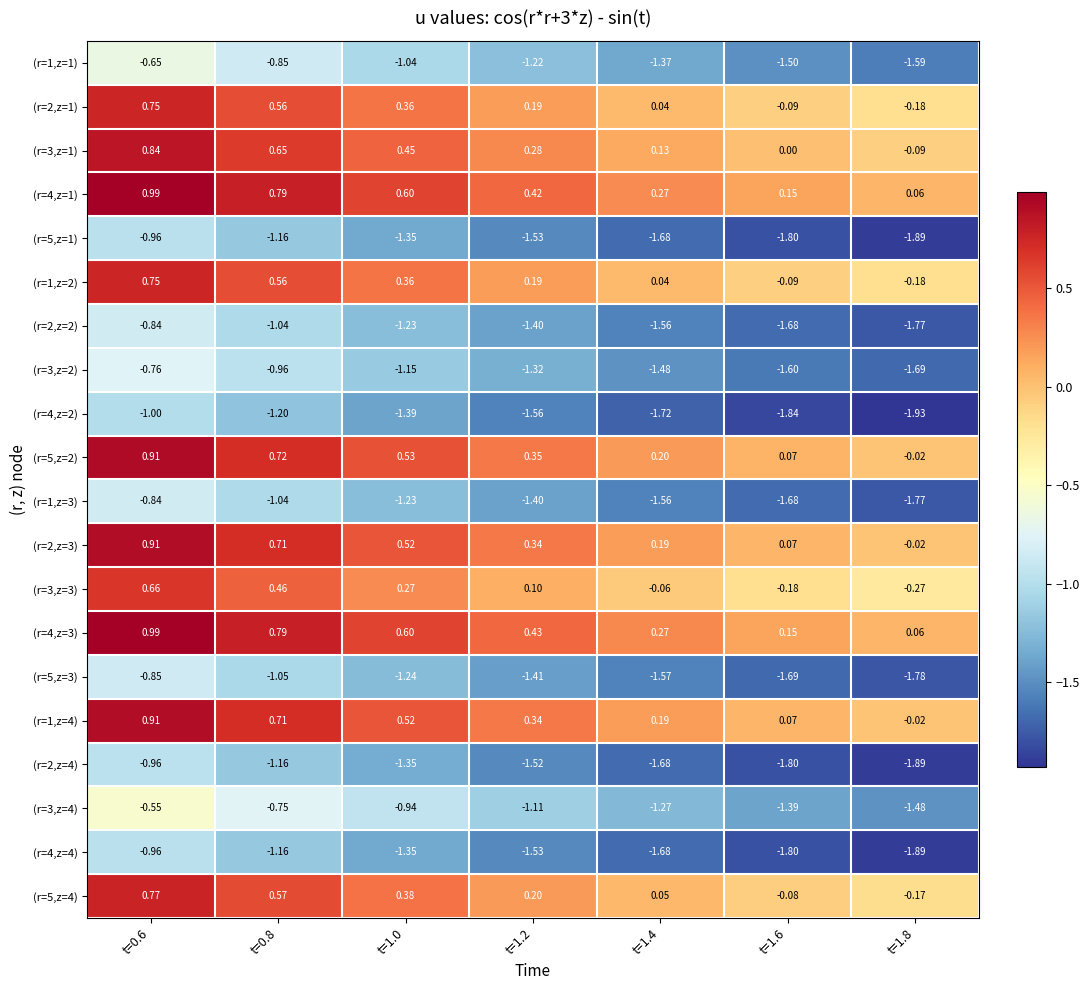

Is the value of (r=1,z=4) at t=0.8 greater than the value of (r=4,z=3) at t=1.6?

Yes